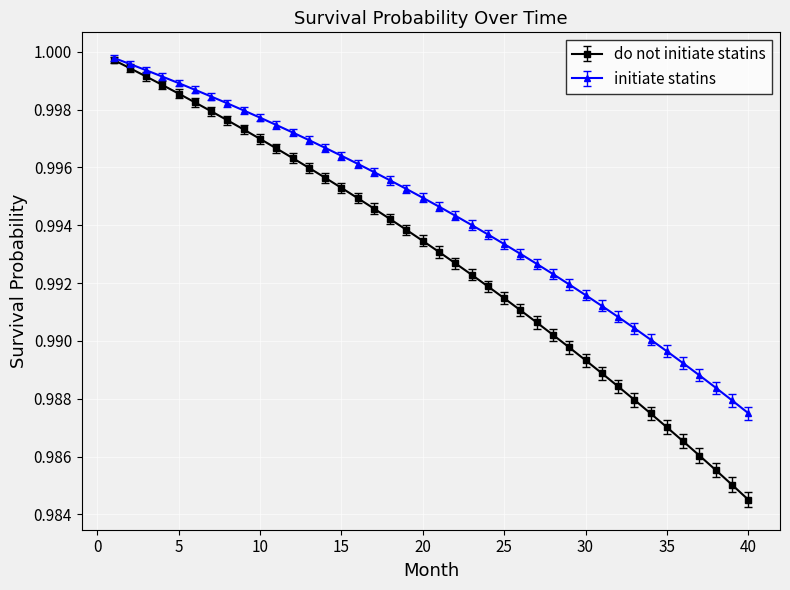

At how many categories does at least one series exceed 0?

40